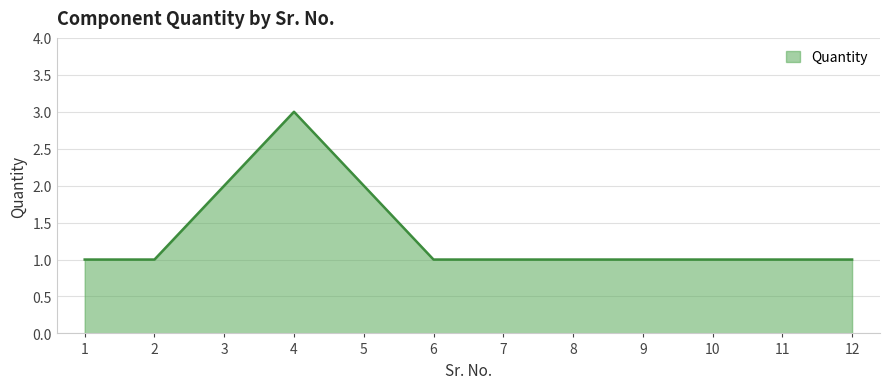

Reading left to right, list all the values displayed in this chart.

1	1	2	3	2	1	1	1	1	1	1	1